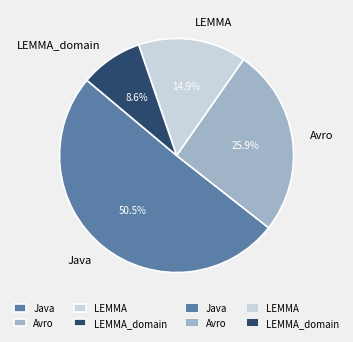

To the nearest percent, what is the combined percentage of LEMMA_domain and LEMMA?

24%